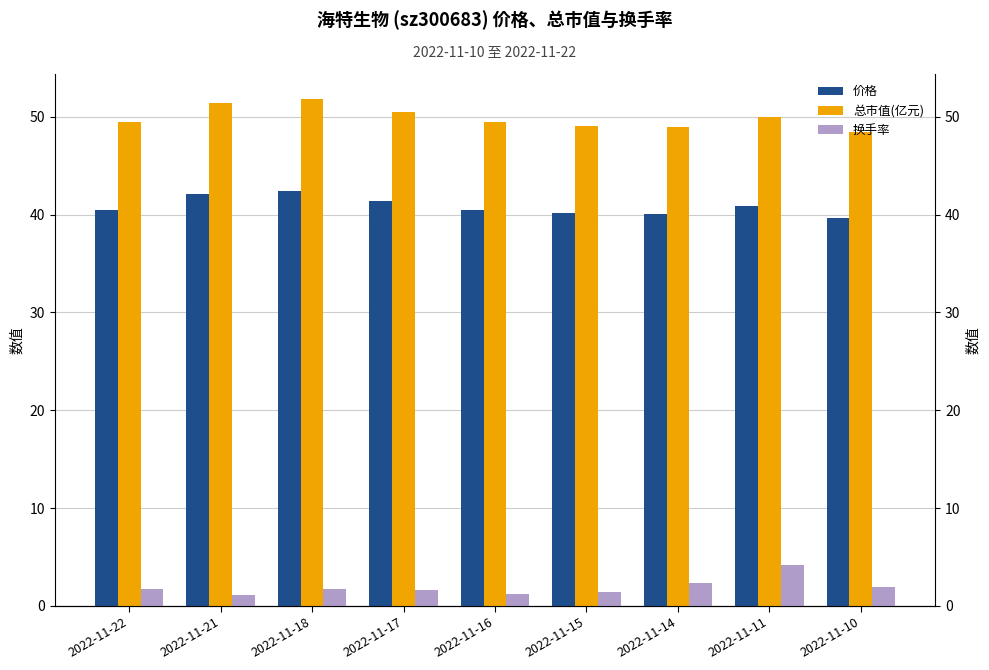

Rank the categories by 换手率 value from highest to lowest.

2022-11-11, 2022-11-14, 2022-11-10, 2022-11-22, 2022-11-18, 2022-11-17, 2022-11-15, 2022-11-16, 2022-11-21